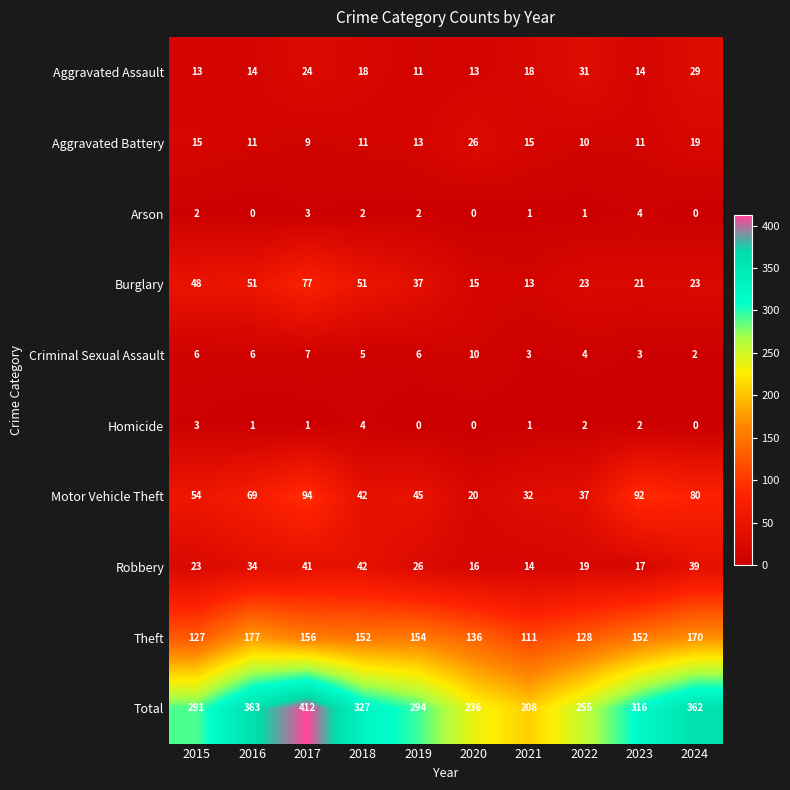

What is the difference between the highest and lowest values at 2015?

289